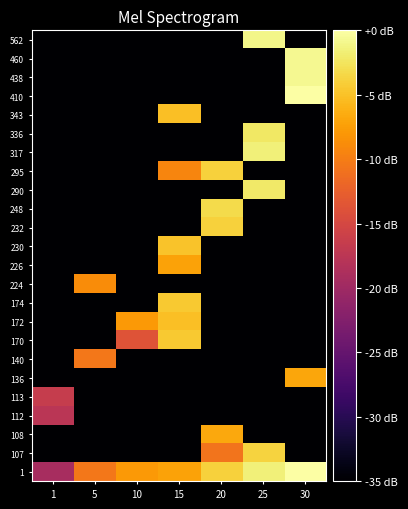

Count the number of categories in the chart.

7